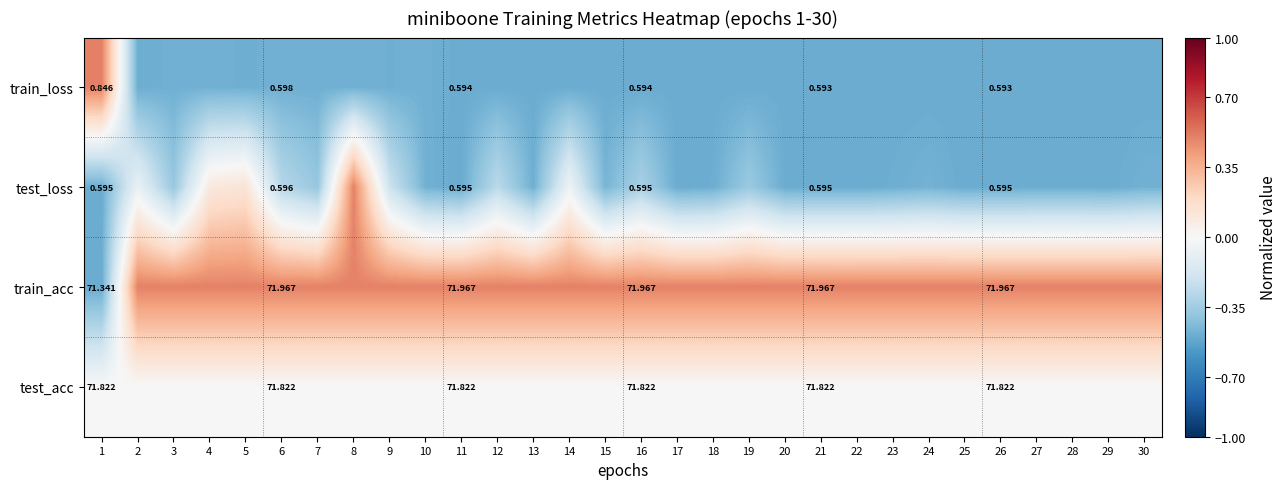

What value does the train_loss series have at 28?

-0.5